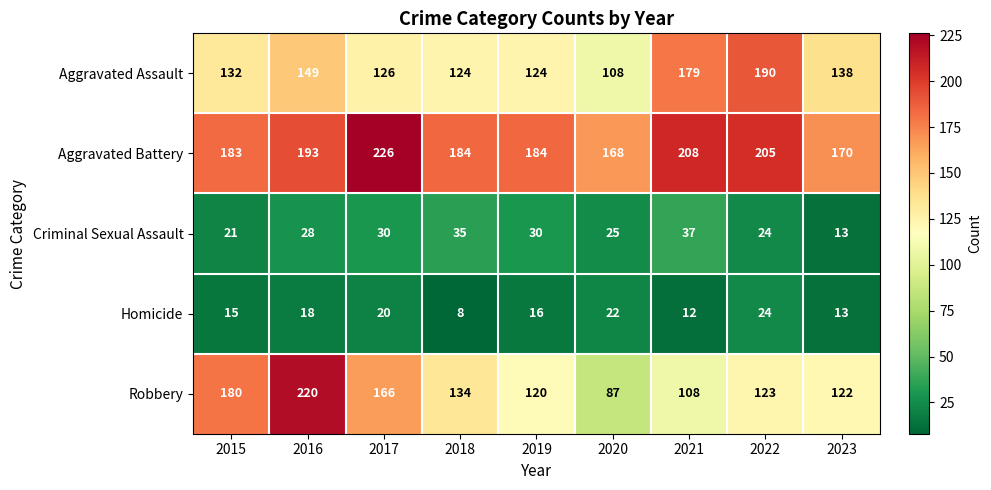

Which category has the lowest value in the Aggravated Assault series?

2020